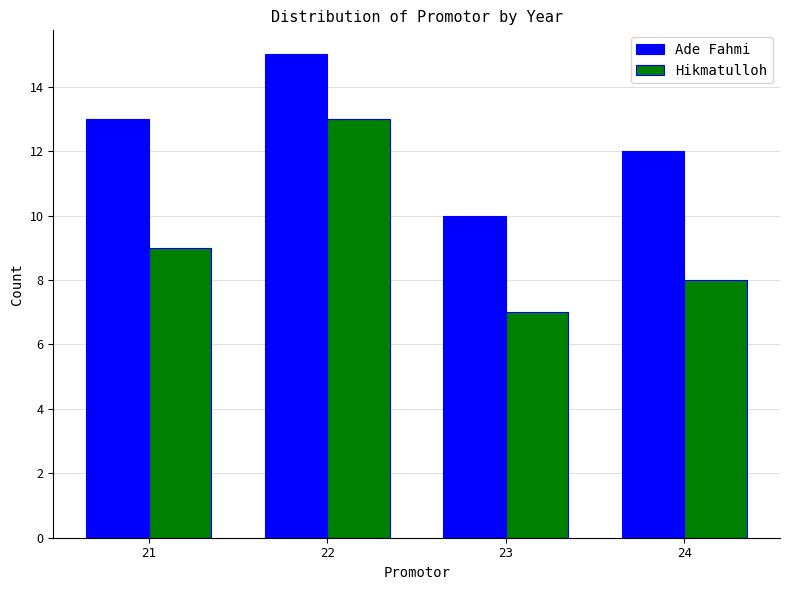

How many series are shown in this chart?

2